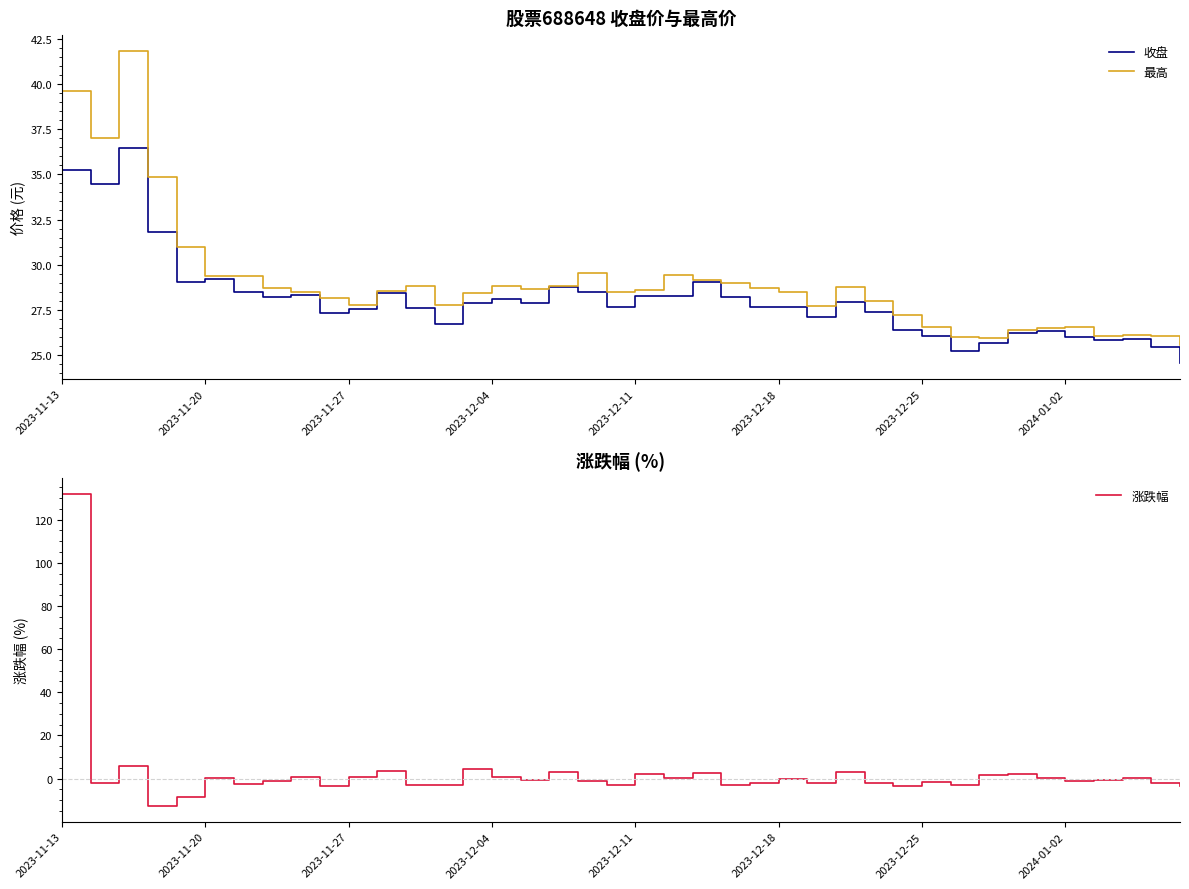

How many data points in 涨跌幅 are above 0?

17